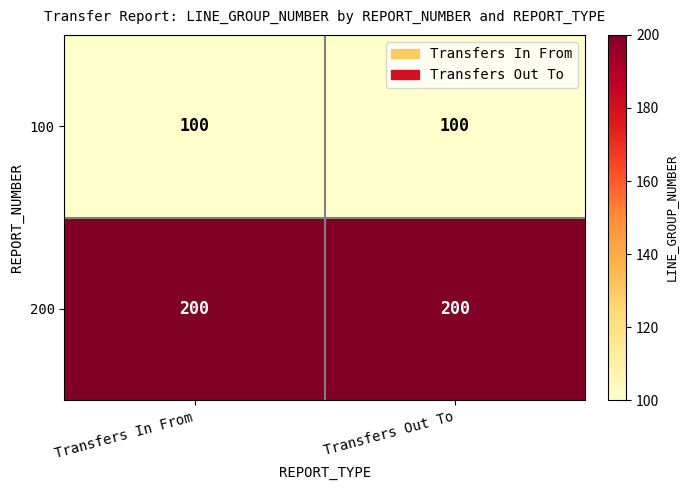

Is the value of 100 at Transfers In From greater than the value of 200 at Transfers In From?

No